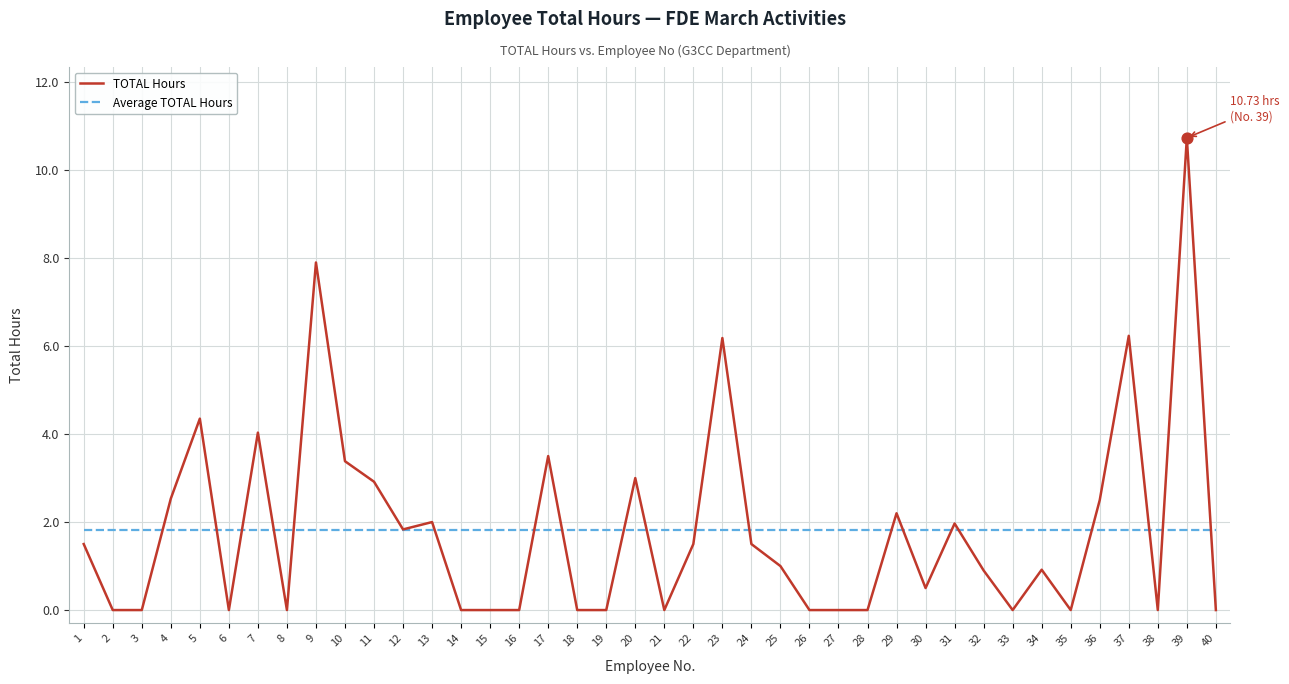

What is the total value across all series at 37?

8.1